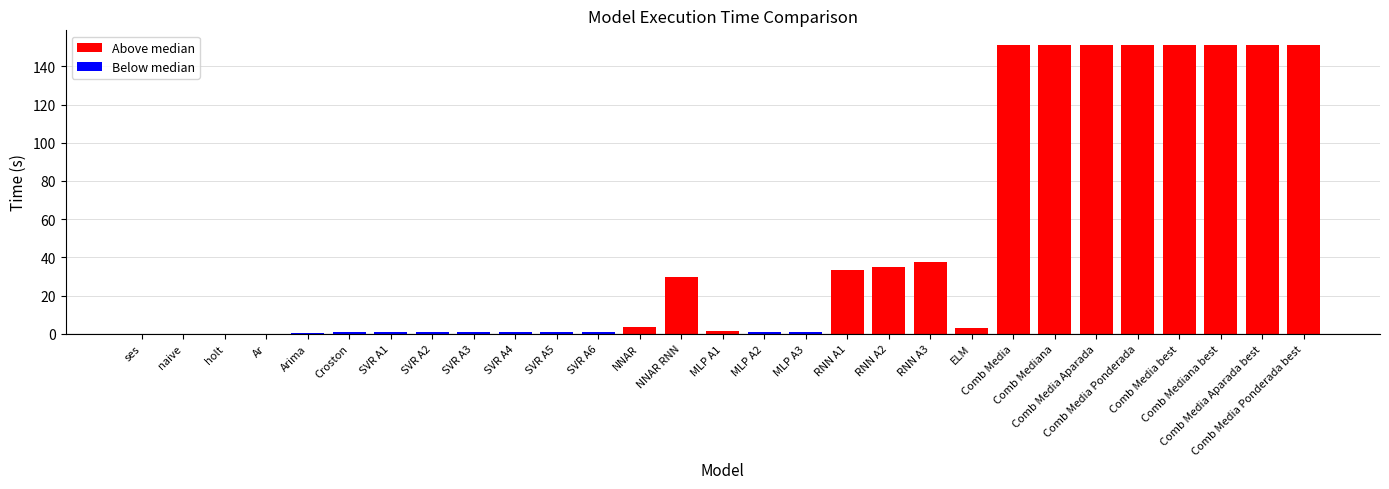

Between Croston and Comb Mediana, which is larger?

Comb Mediana